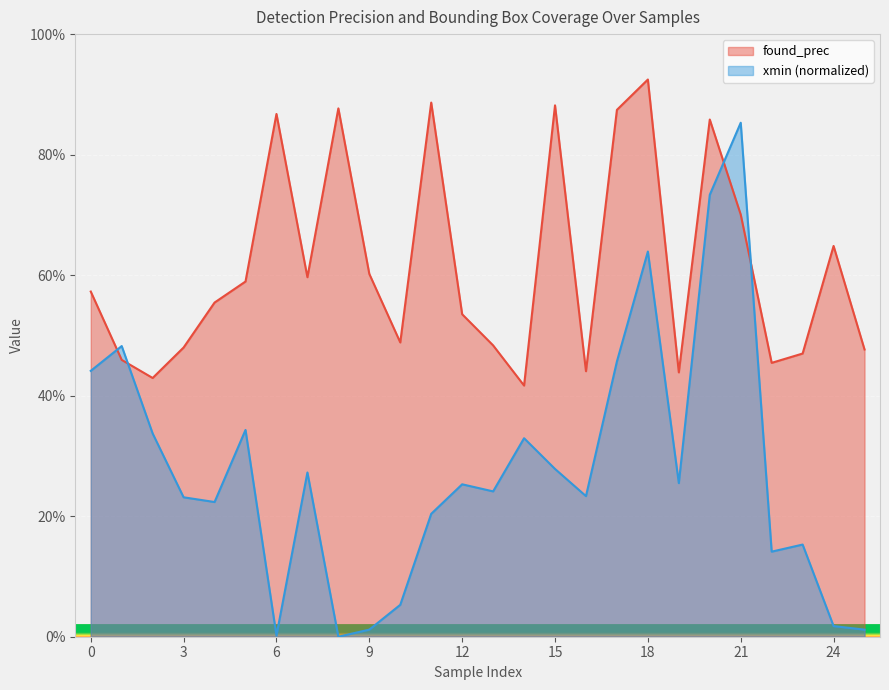

What is the sum of all xmin_norm values?

7.2